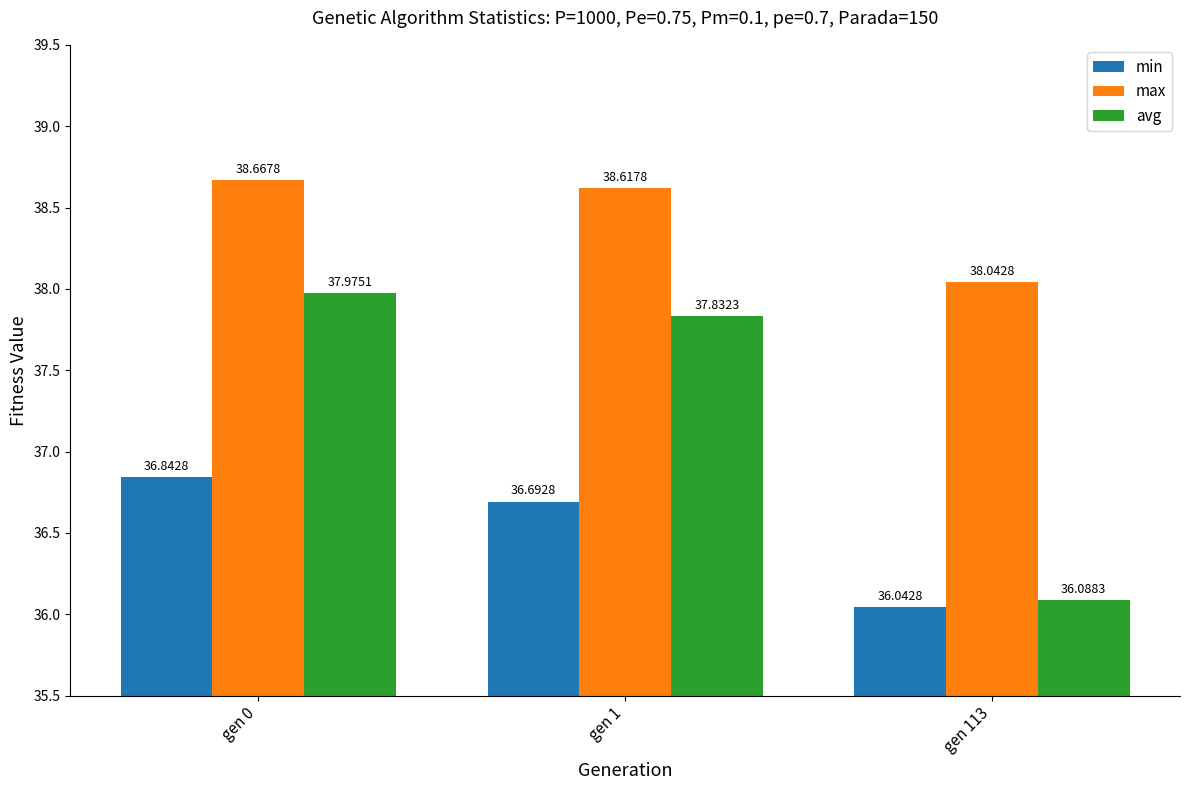

True or false: max has a value of 68.3 at gen 1.

False